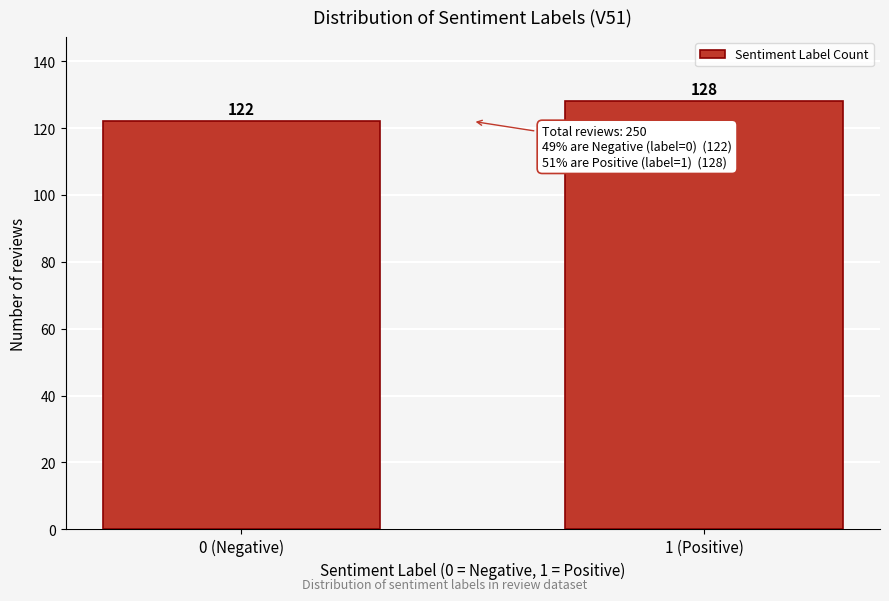

Reading left to right, transcribe all the data shown in this chart.

0 (Negative)=122	1 (Positive)=128